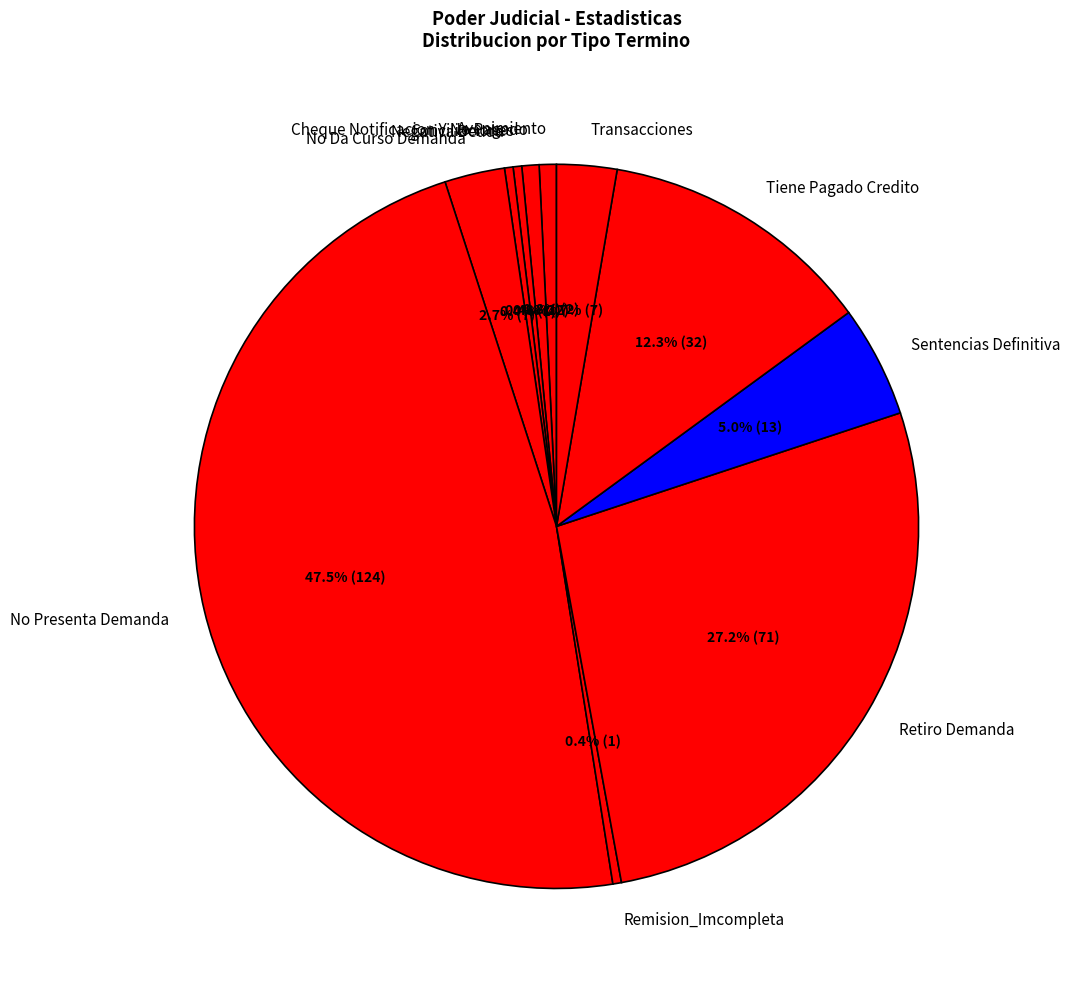

Is Avenimiento the majority of the pie?

No